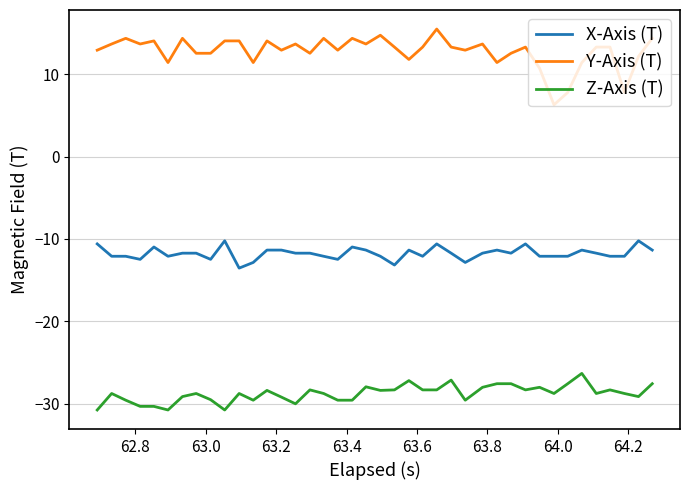

What is the minimum value shown in the chart?

-30.7